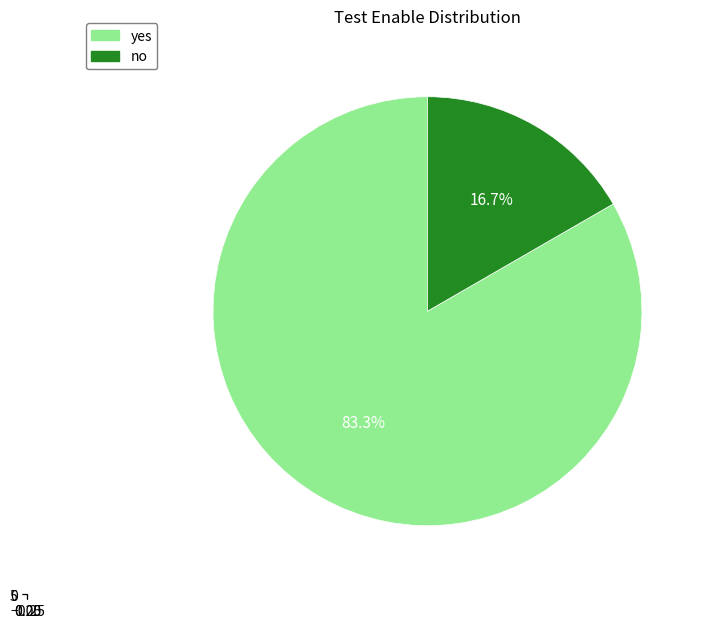

To the nearest percent, what portion does yes represent?

83%